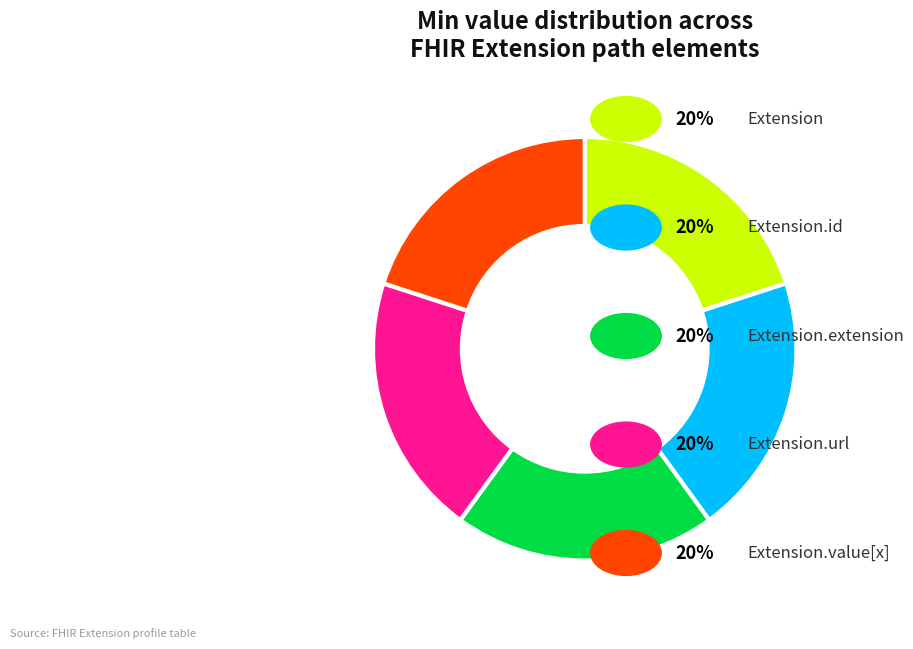

Does any single category account for the majority?

No